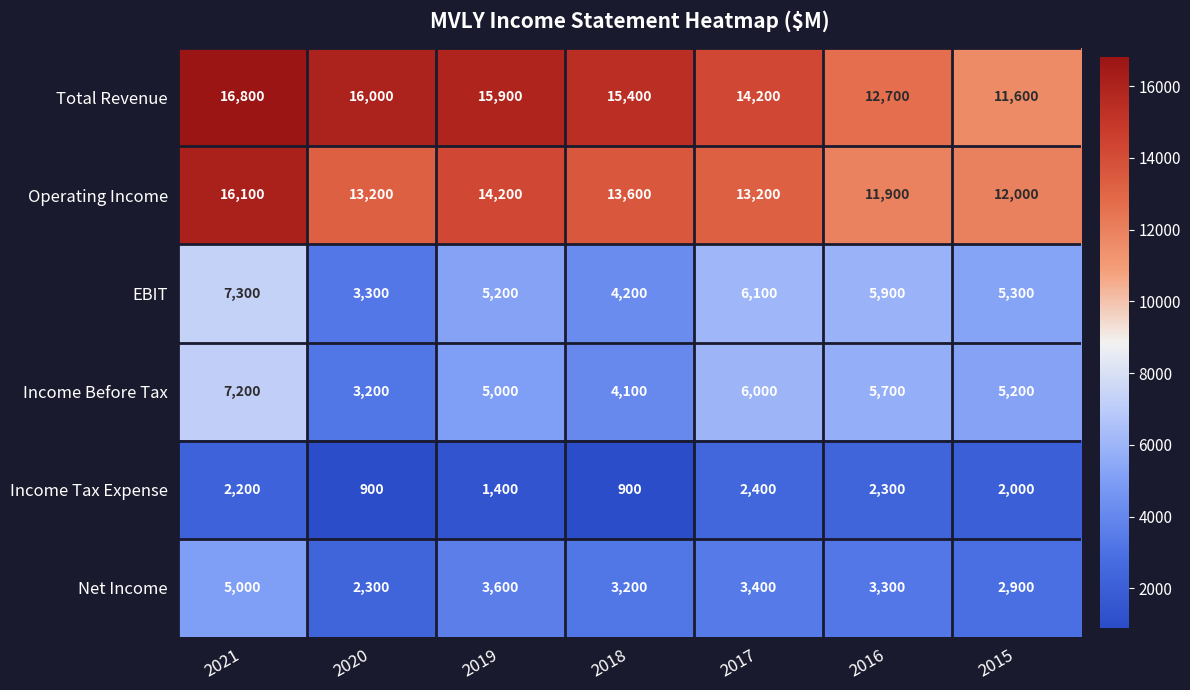

Between 2017 and 2015, which series saw the biggest shift?

Total Revenue